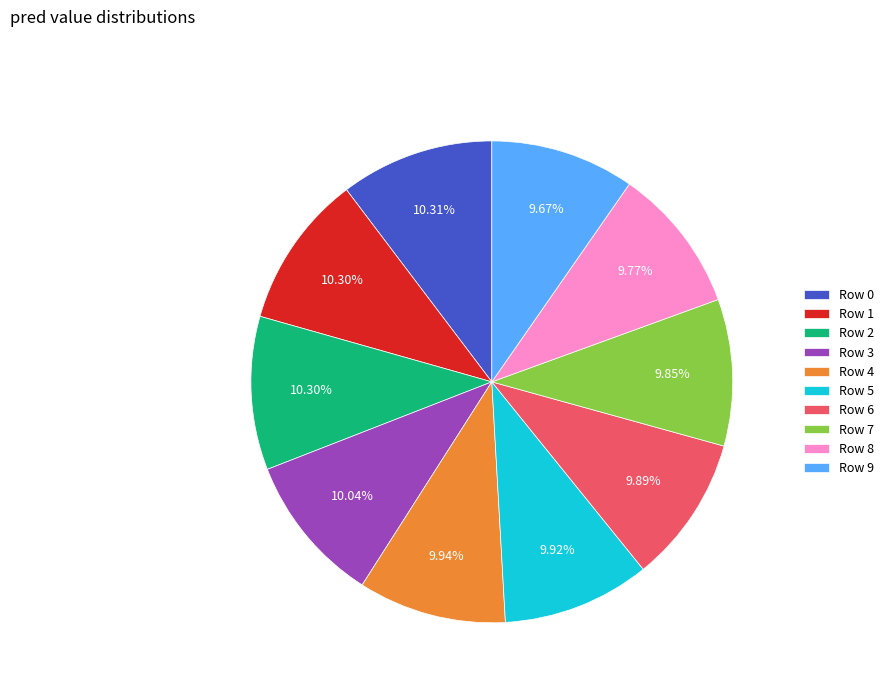

Is it true that Row 4 is 10% of the pie?

True